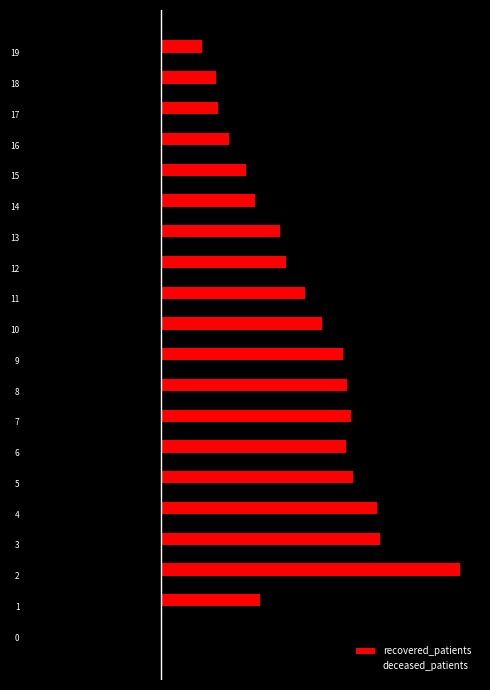

What are all the series names shown in the legend?

recovered_patients, deceased_patients